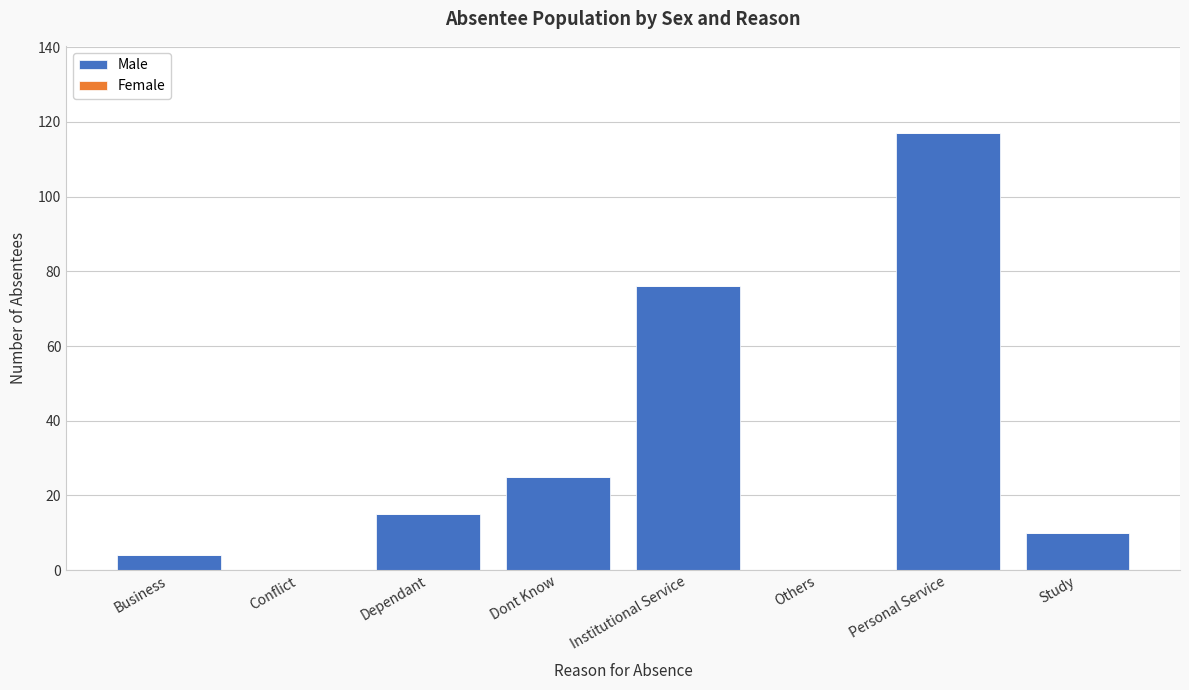

Reading right to left, what are all the values shown in this chart?

Study=10	Personal Service=117	Others=0	Institutional Service=76	Dont Know=25	Dependant=15	Conflict=0	Business=4